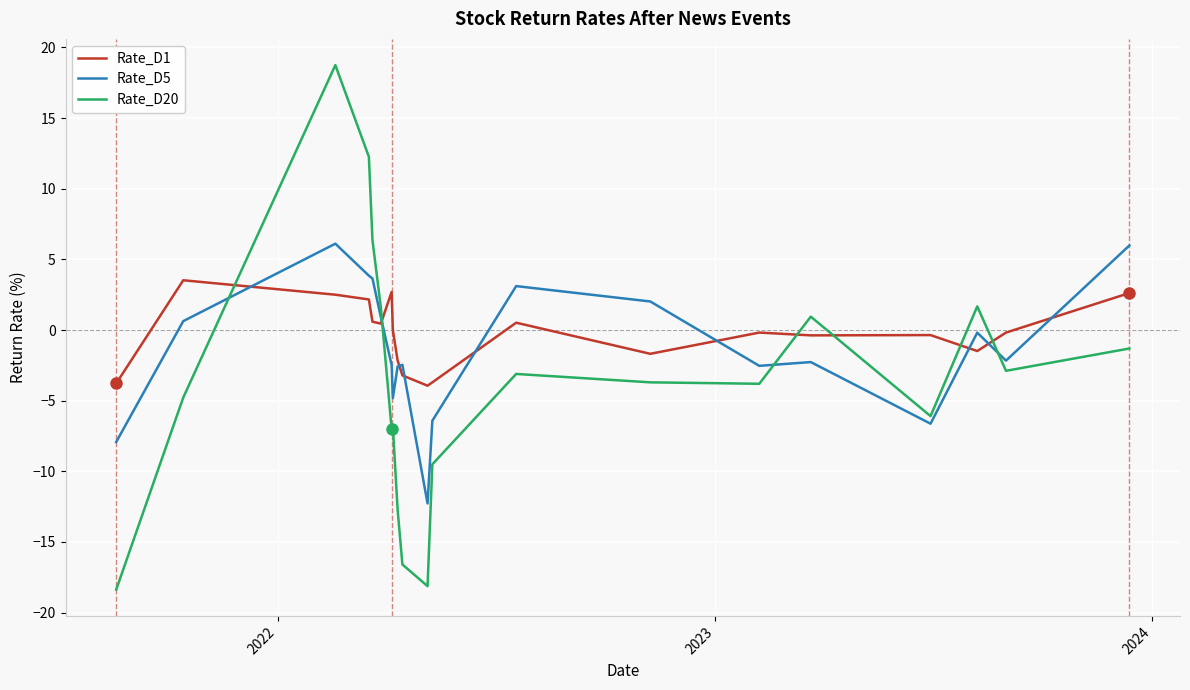

How many series are shown in this chart?

3